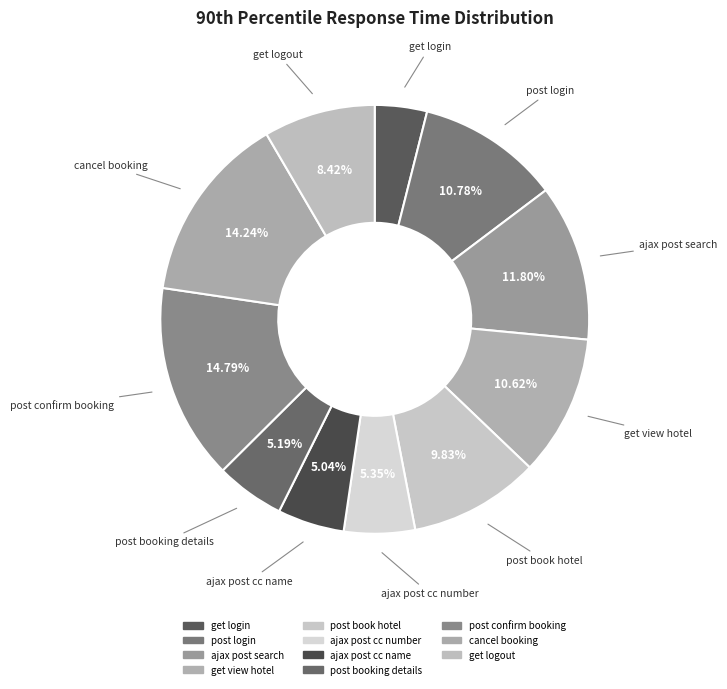

To the nearest percent, what percentage of the pie is get login?

4%